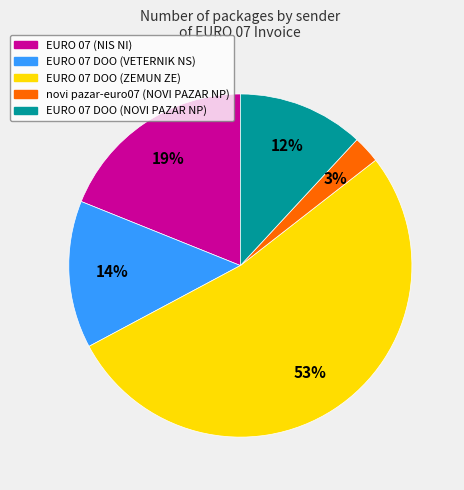

Is there a majority slice in this chart?

Yes